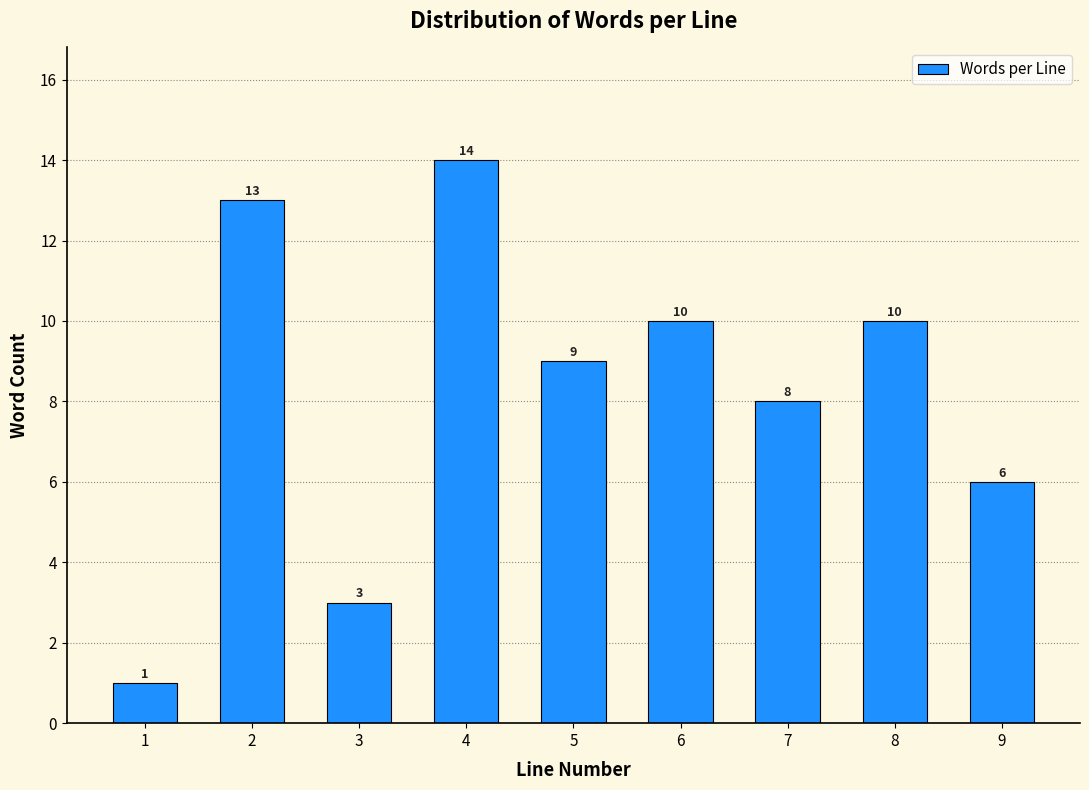

Reading right to left, list all the values displayed in this chart.

6	10	8	10	9	14	3	13	1